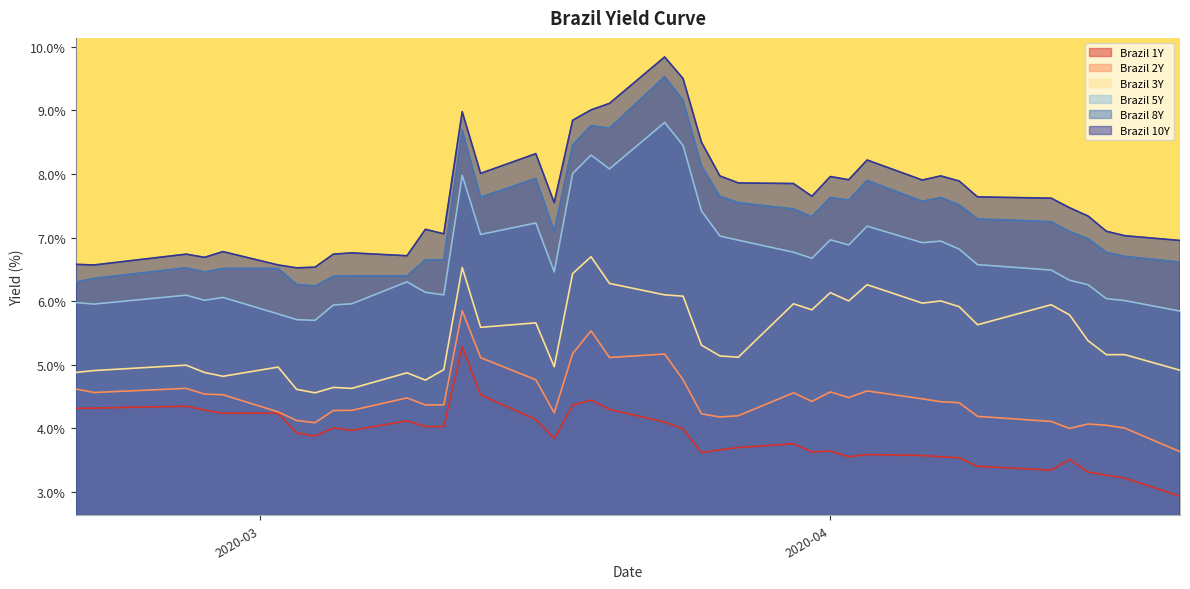

True or false: Brazil 10Y and Brazil 2Y intersect in this chart.

False